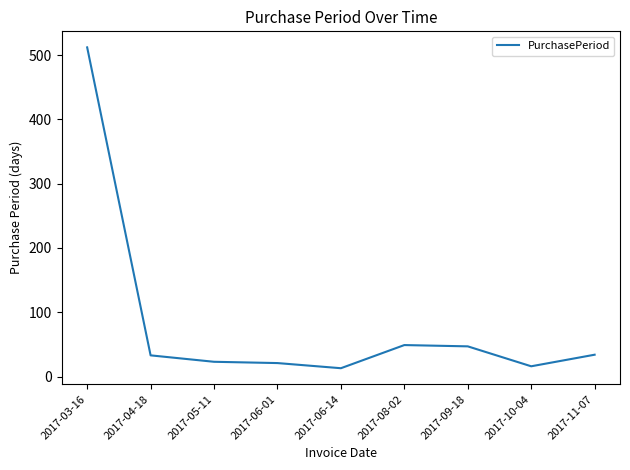

What is the difference between the maximum and minimum values?

499